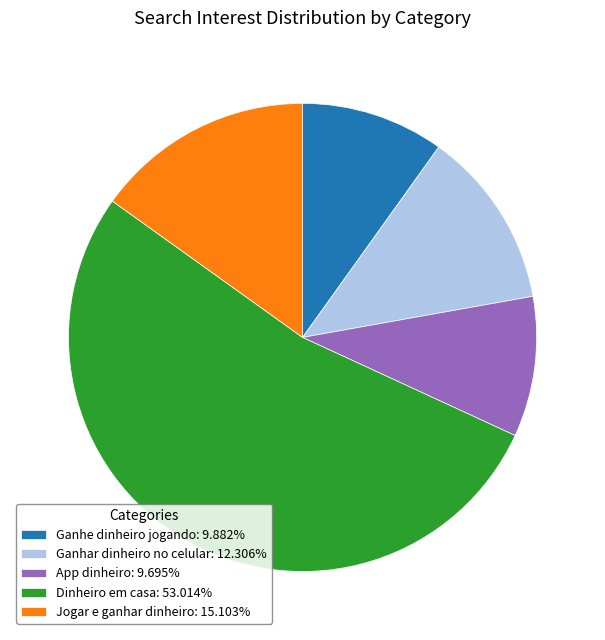

Does any single category account for the majority?

Yes